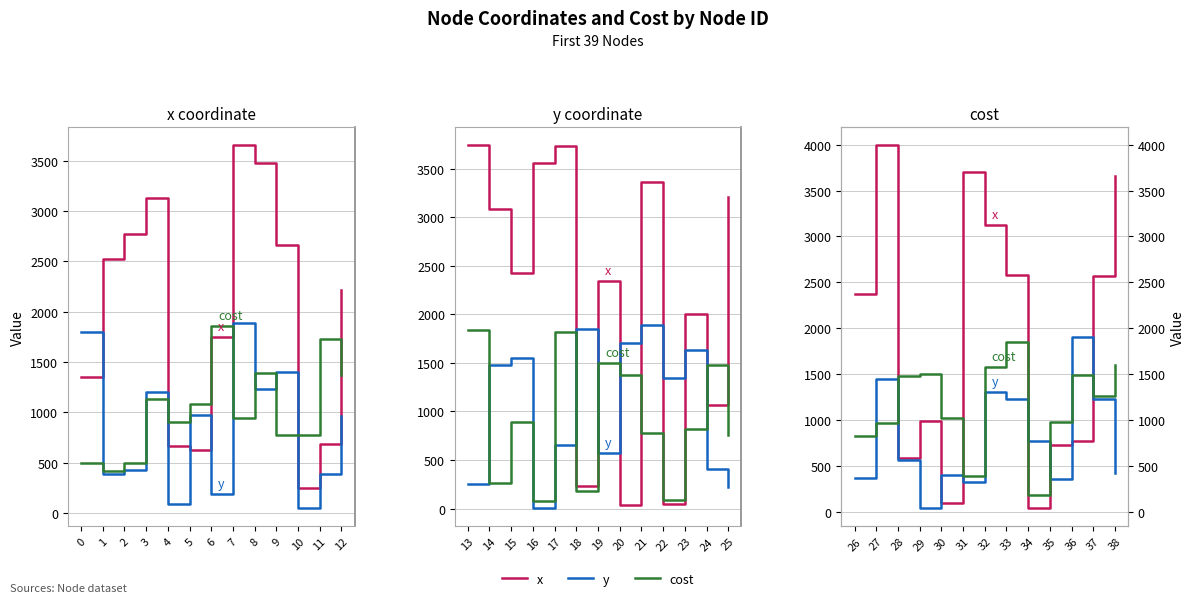

The y series shows 3378 at 36. True or false?

False